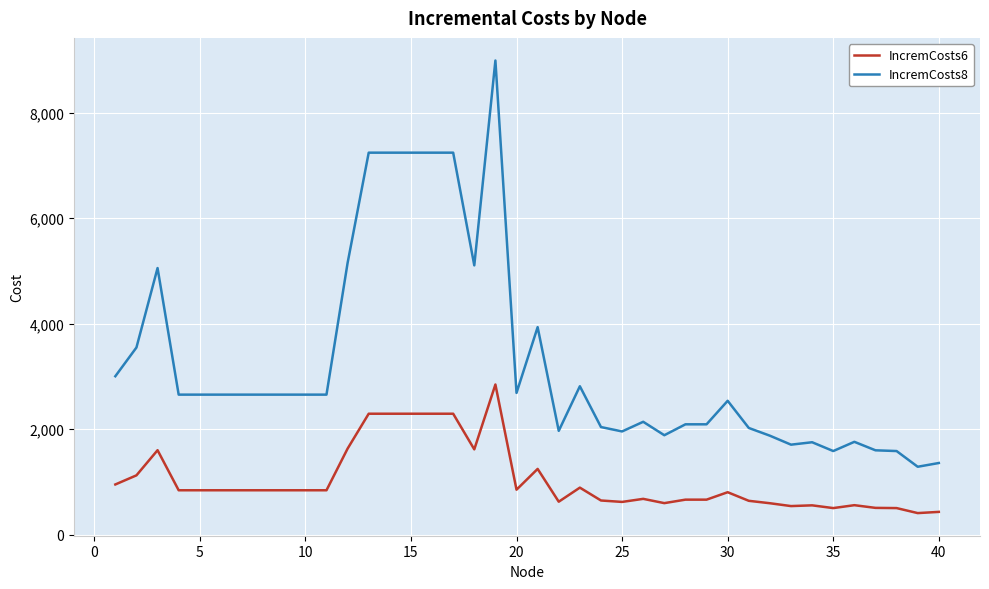

Which series has the largest total across all categories?

IncremCosts8